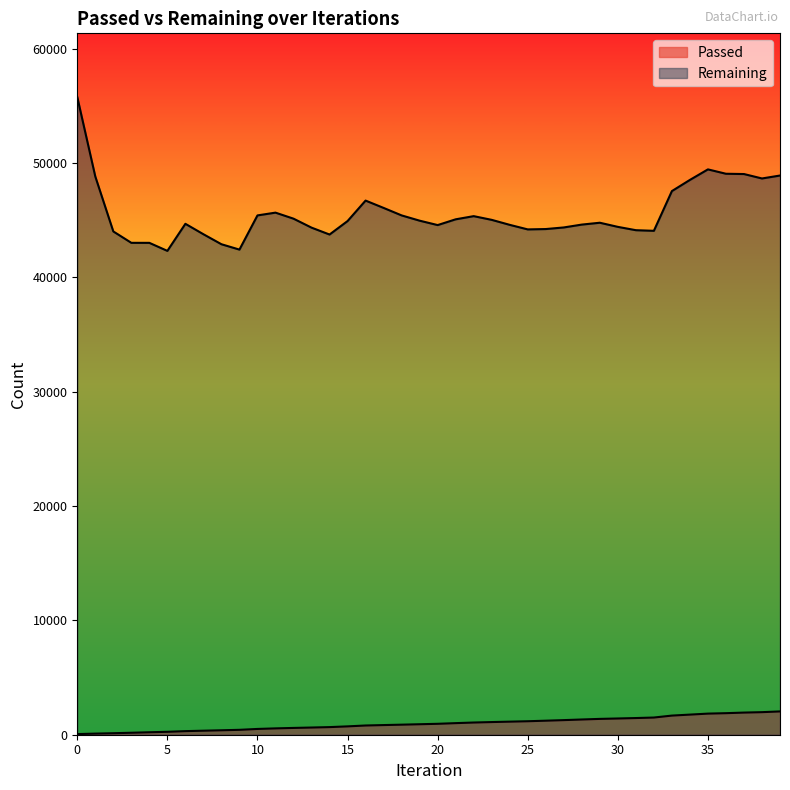

Reading right to left, what are all the values shown in this chart?

Passed: 2037	1973	1936	1884	1846	1759	1673	1503	1458	1420	1384	1332	1277	1227	1179	1143	1107	1067	1013	955	917	879	844	807	730	666	629	594	554	505	428	389	352	314	255	216	172	132	97	55
Remaining: 48897	48640	49027	49052	49434	48513	47536	44062	44117	44408	44769	44607	44357	44217	44186	44584	45021	45345	45068	44564	44949	45410	46065	46706	44915	43738	44341	45125	45652	45410	42420	42889	43764	44675	42308	43010	43012	44007	48812	55755